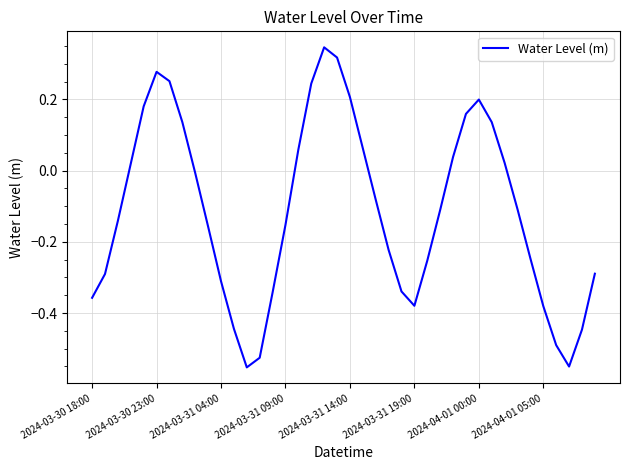

What is the difference between the maximum and minimum values?

0.9